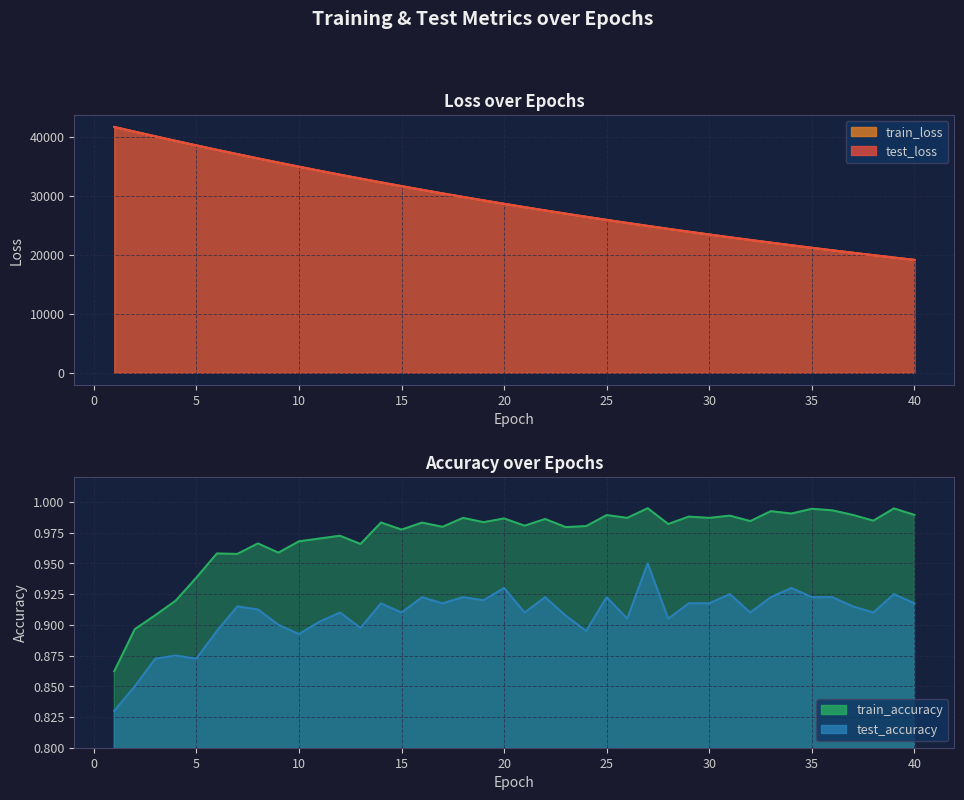

Is the value of test_loss at 32 greater than the value of train_accuracy at 37?

Yes